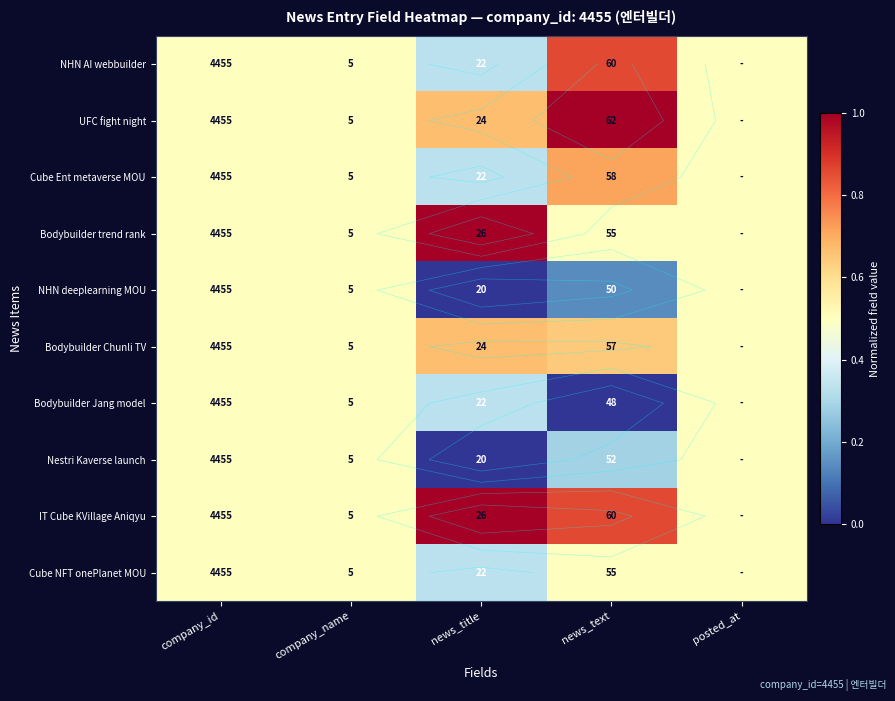

What is the minimum value for Cube NFT onePlanet MOU?

0.3